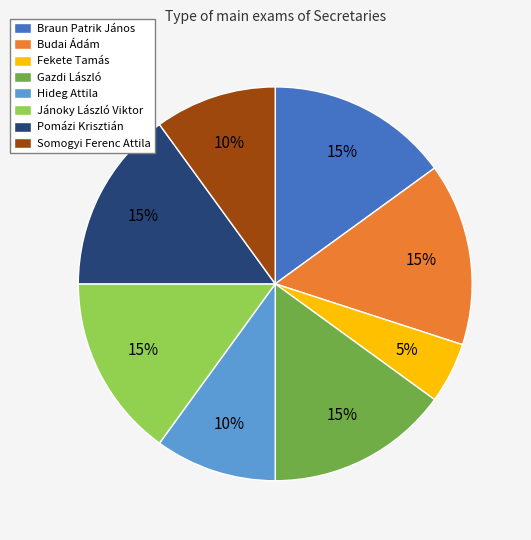

Count the number of slices in the pie.

8